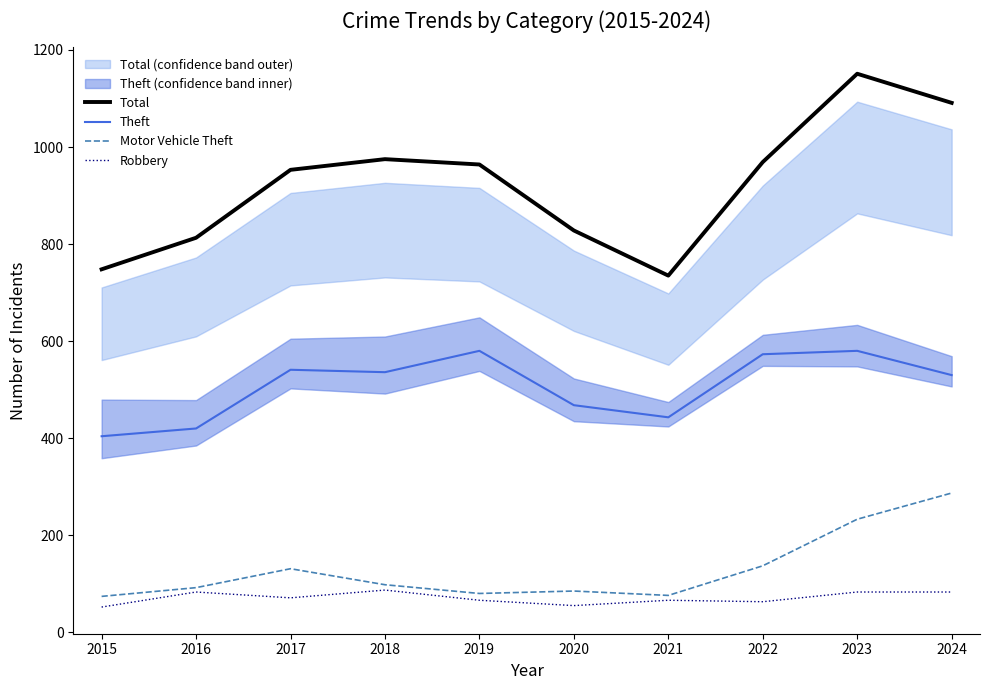

Reading left to right, what are all the values shown in this chart?

Total: 748	813	953	975	964	828	735	969	1151	1091
Theft: 404	420	541	536	580	468	443	573	580	530
Motor Vehicle Theft: 74	92	131	98	80	85	76	137	233	287
Robbery: 52	83	71	87	66	55	66	63	83	83